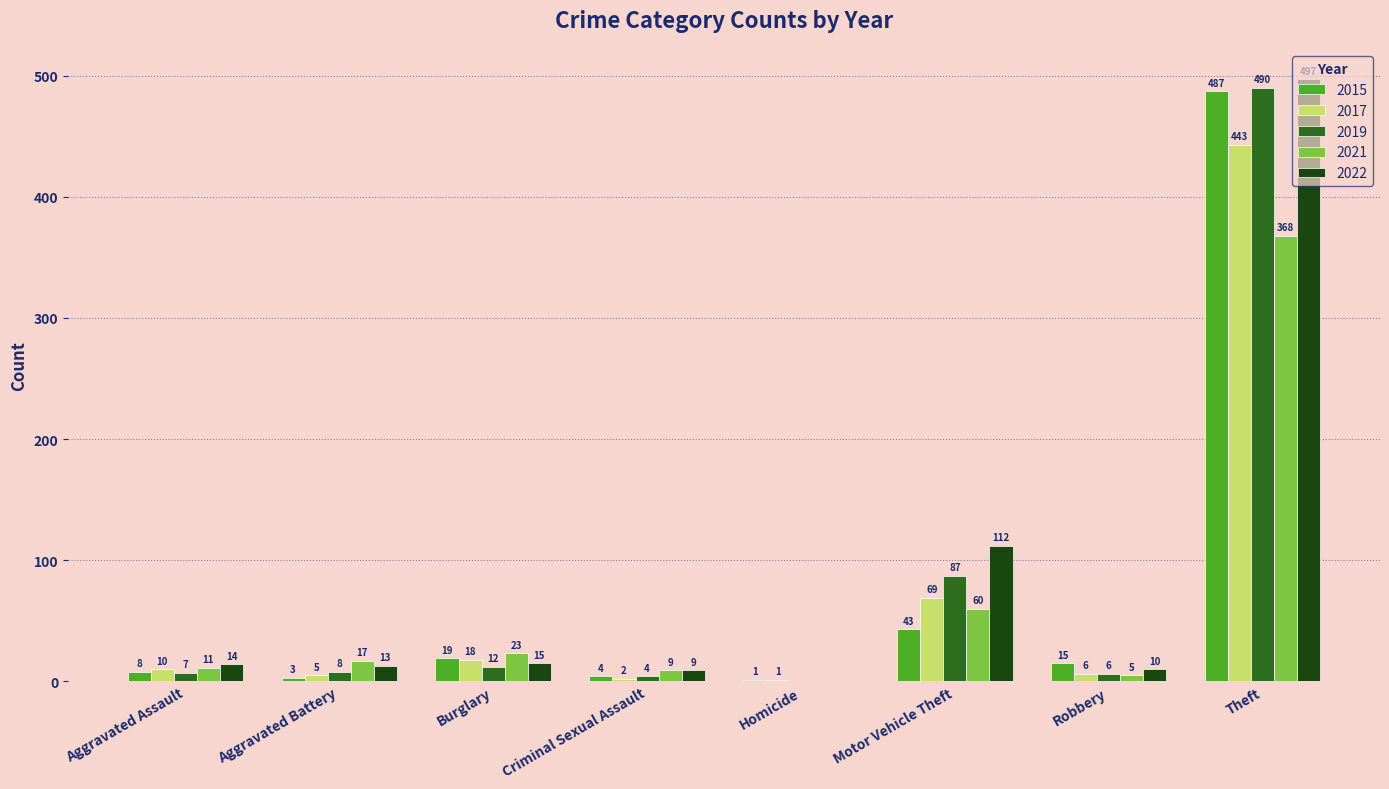

What is the maximum value for 2021?

368